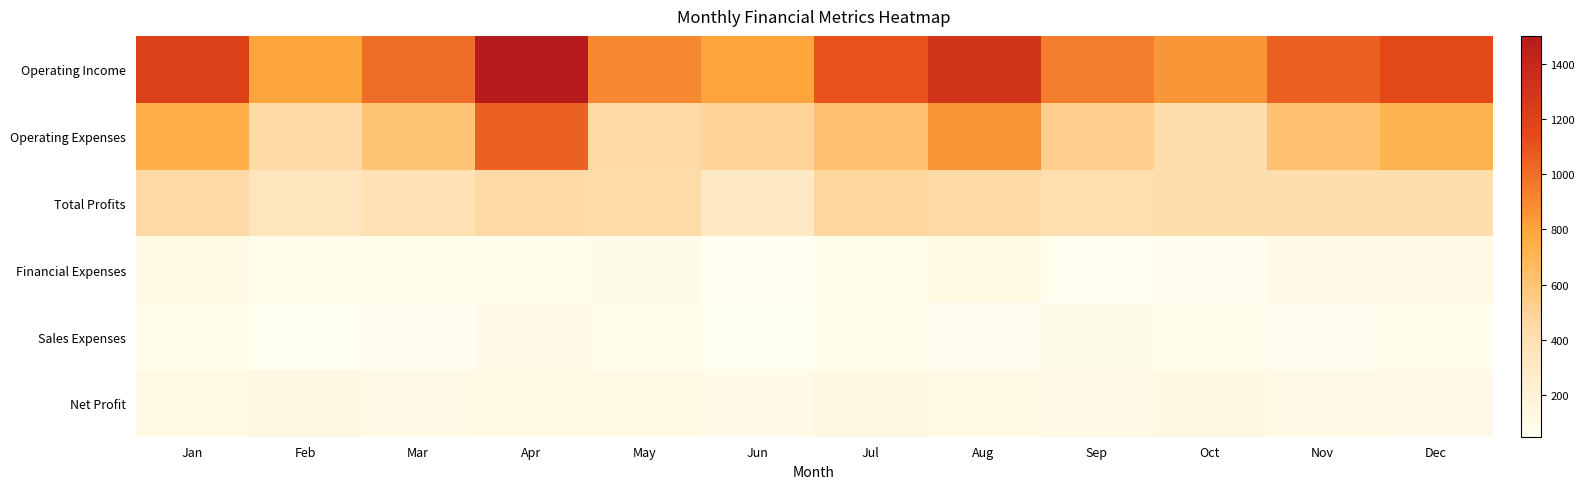

What is the total value across all series at Oct?

1988